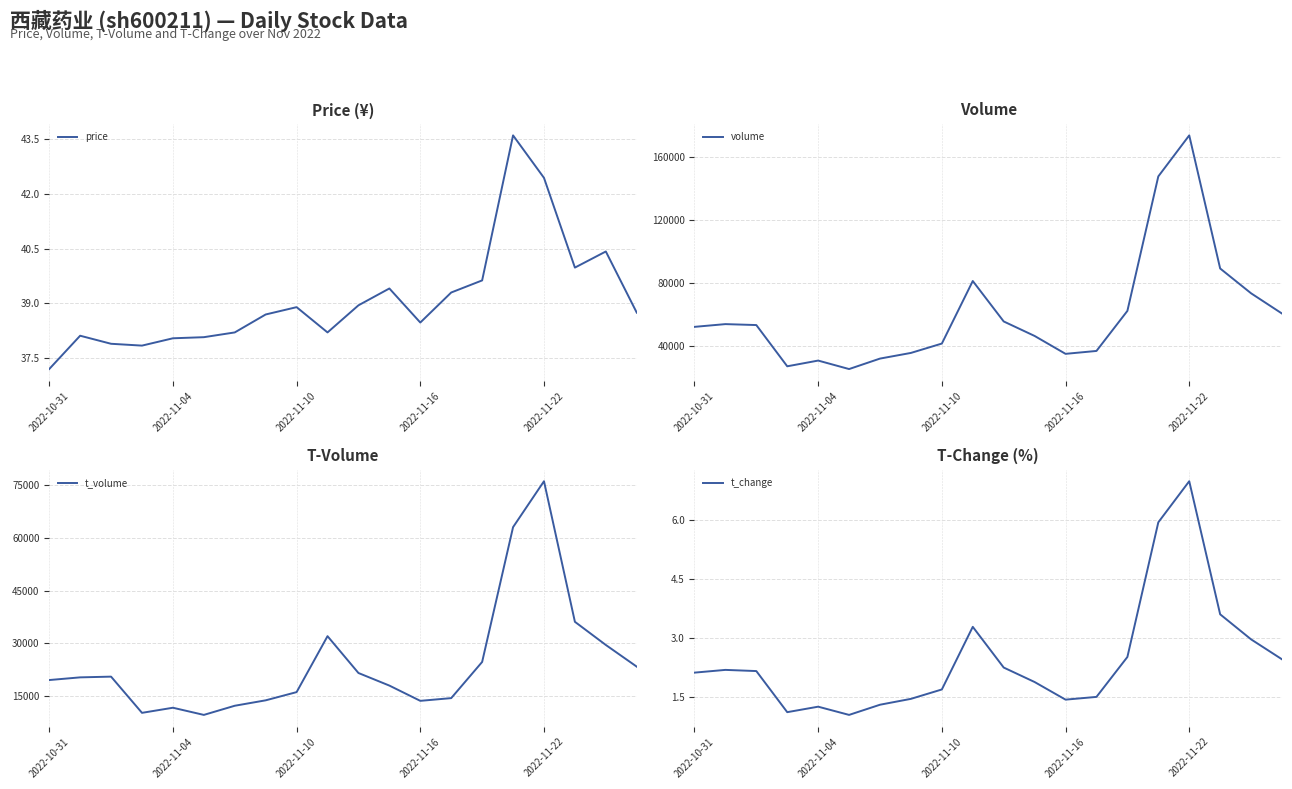

What is the average value of the t_change series?

2.4